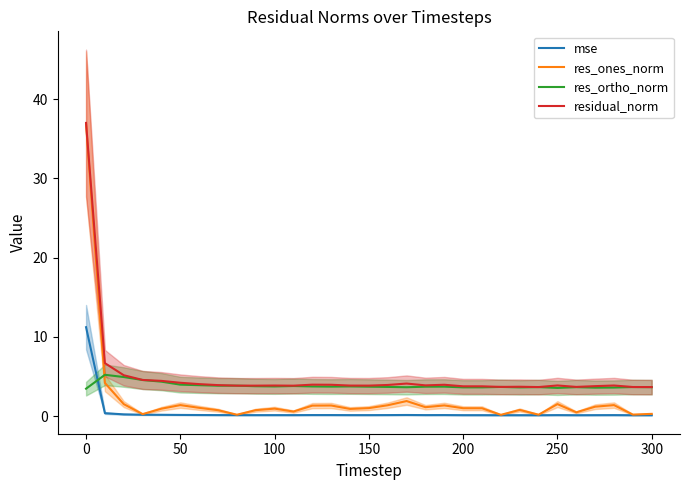

The res_ones_norm series shows 0.9 at 100. True or false?

True